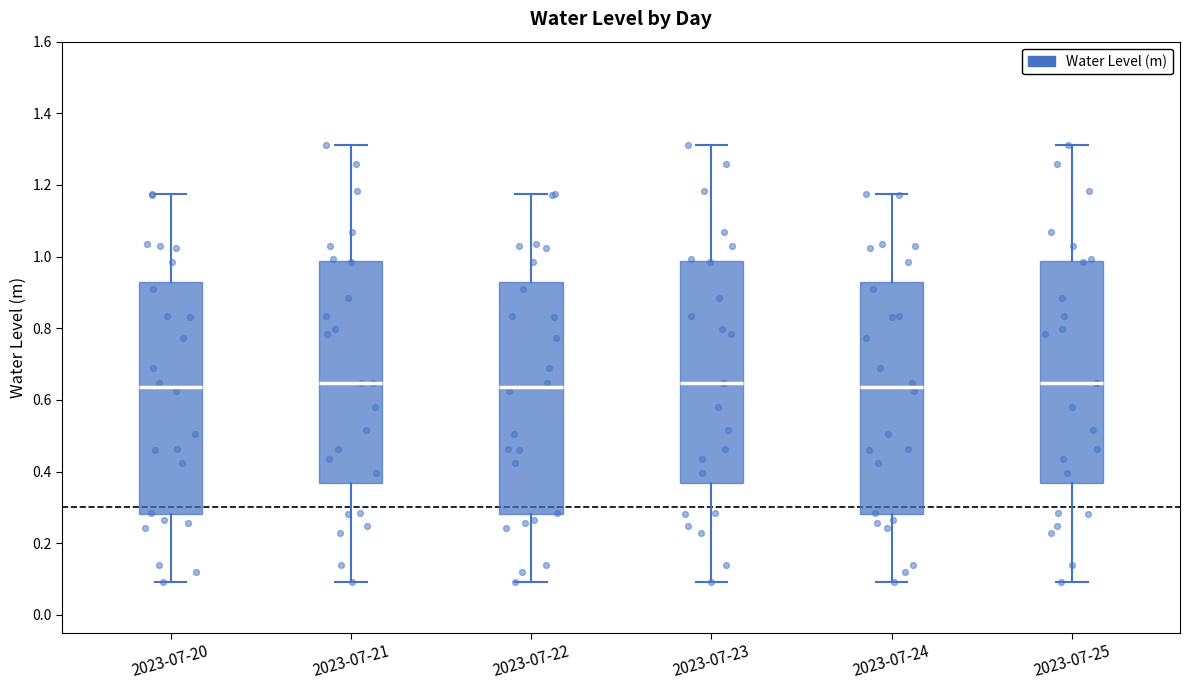

Reading left to right, transcribe this box plot: for each box, give where its median line is, the range the box spans, and where its two whiskers end, as read against the y-axis. The values are not printed on the chart, so give them approximately, as read against the axis.

2023-07-20: median 0.64, box 0.28 to 0.92, whiskers 0.10 to 1.18
2023-07-21: median 0.64, box 0.36 to 0.98, whiskers 0.10 to 1.32
2023-07-22: median 0.64, box 0.28 to 0.92, whiskers 0.10 to 1.18
2023-07-23: median 0.64, box 0.36 to 0.98, whiskers 0.10 to 1.32
2023-07-24: median 0.64, box 0.28 to 0.92, whiskers 0.10 to 1.18
2023-07-25: median 0.64, box 0.36 to 0.98, whiskers 0.10 to 1.32